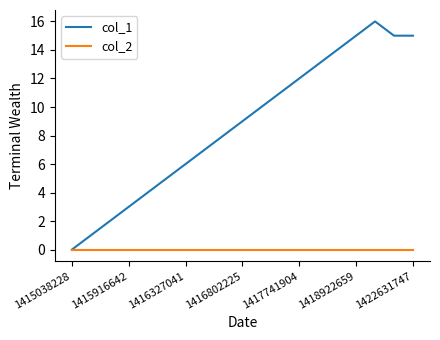

Rank the series by their maximum value, from lowest to highest.

col_2, col_1